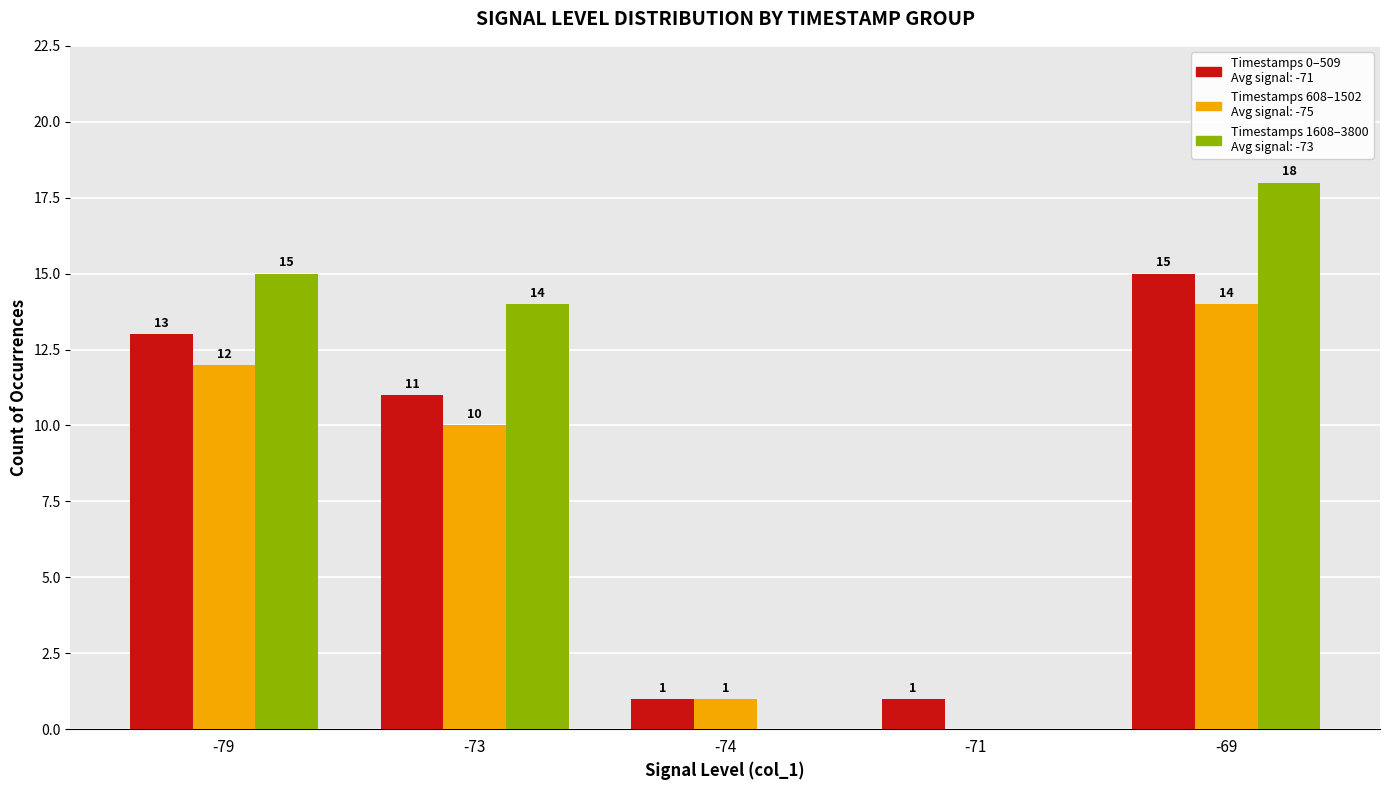

What is the greatest value displayed?

18